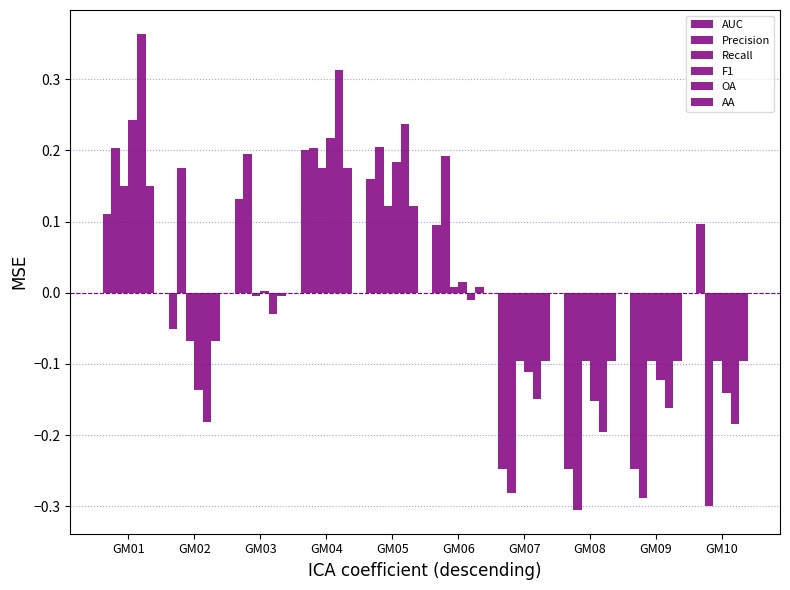

Count the number of categories in the chart.

10